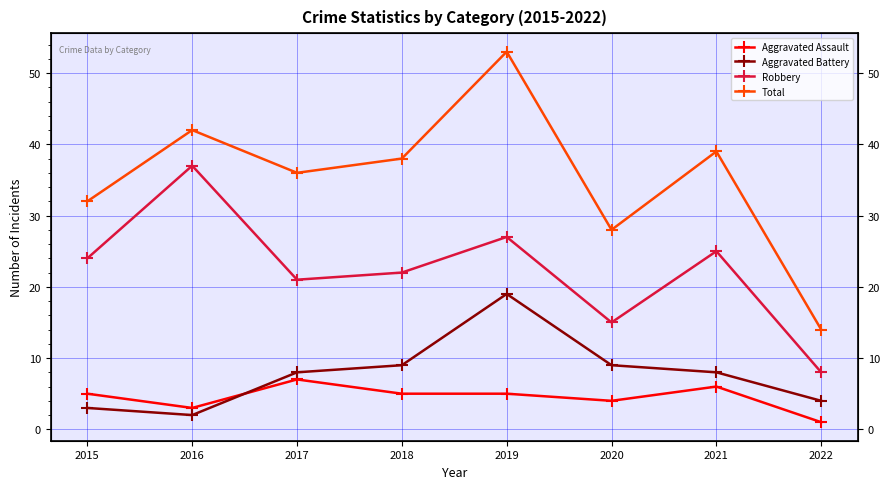

At how many categories does at least one series exceed 11?

8